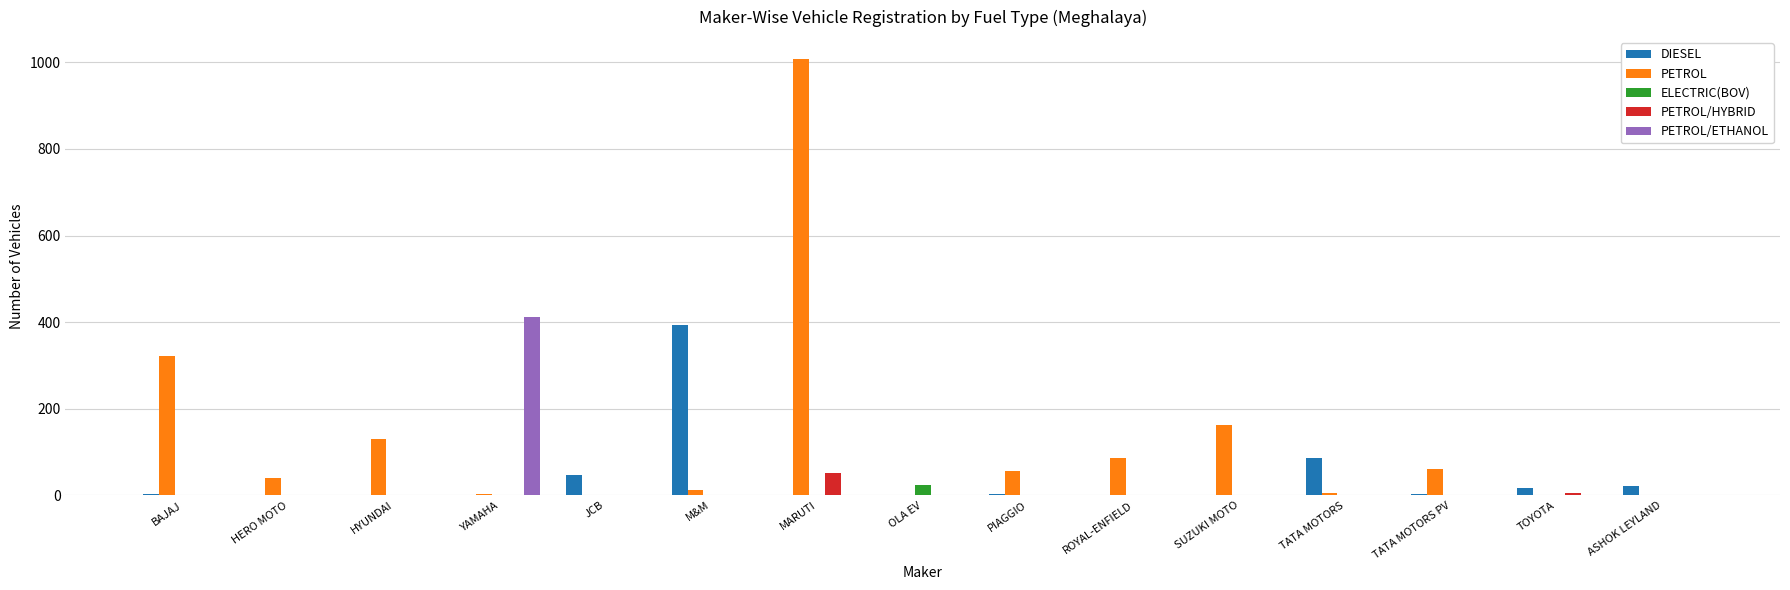

At which category is the sum across all series the highest?

MARUTI